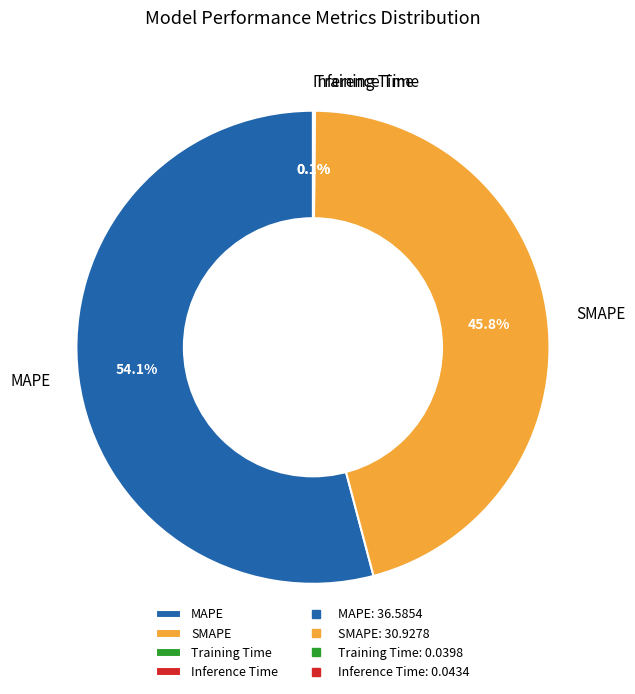

Which slice represents more than half of the pie?

MAPE